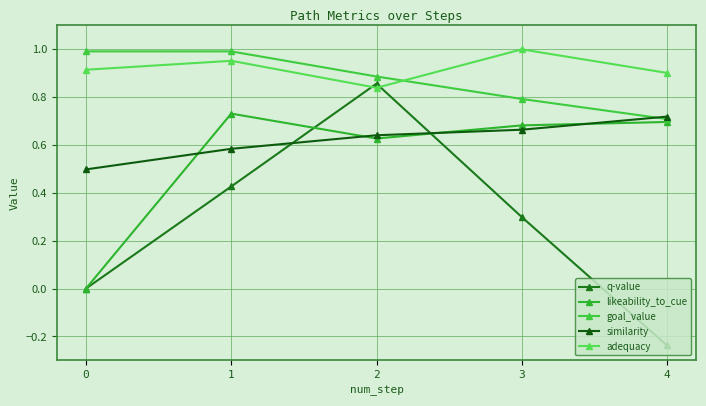

Which series has the largest range (max minus min)?

q-value